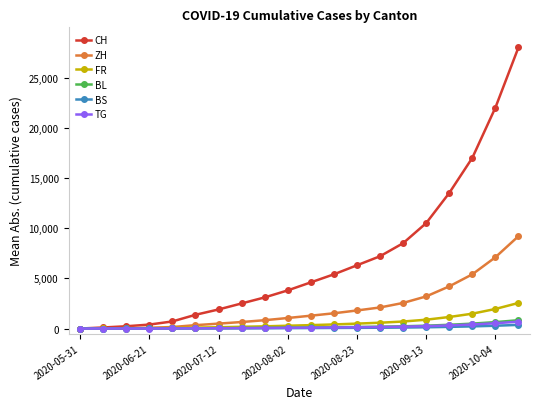

Which series has the widest spread of values?

CH